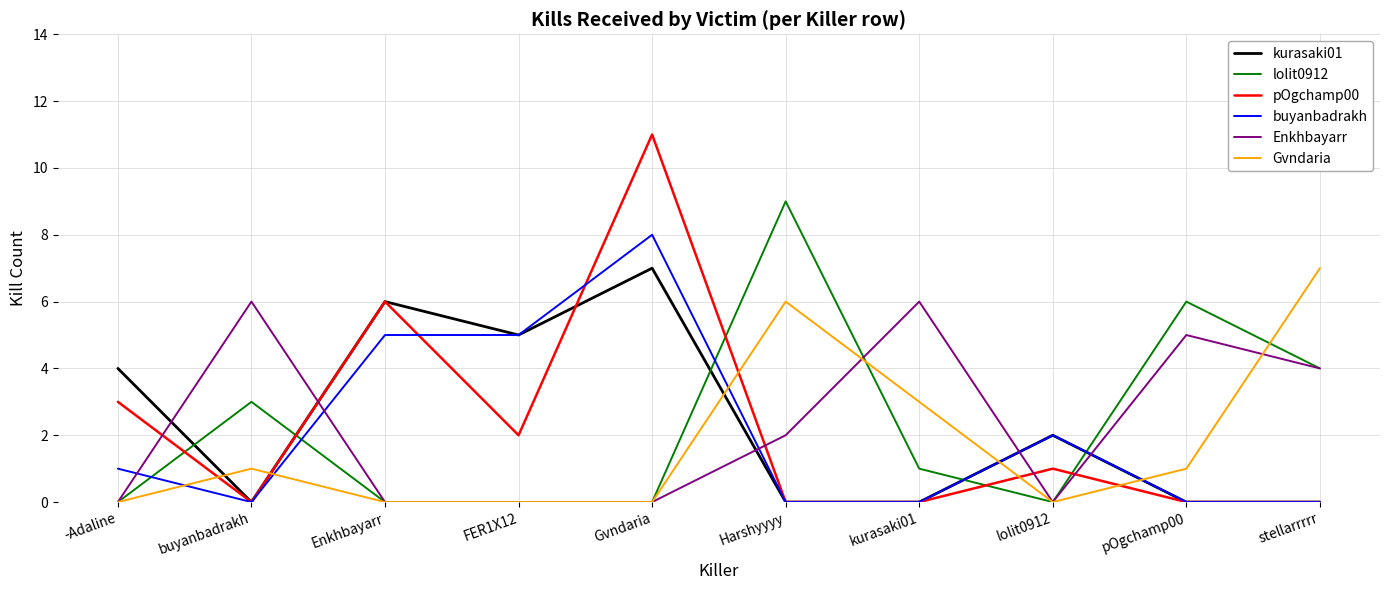

What is the spread (max minus min) of values at stellarrrrr?

7